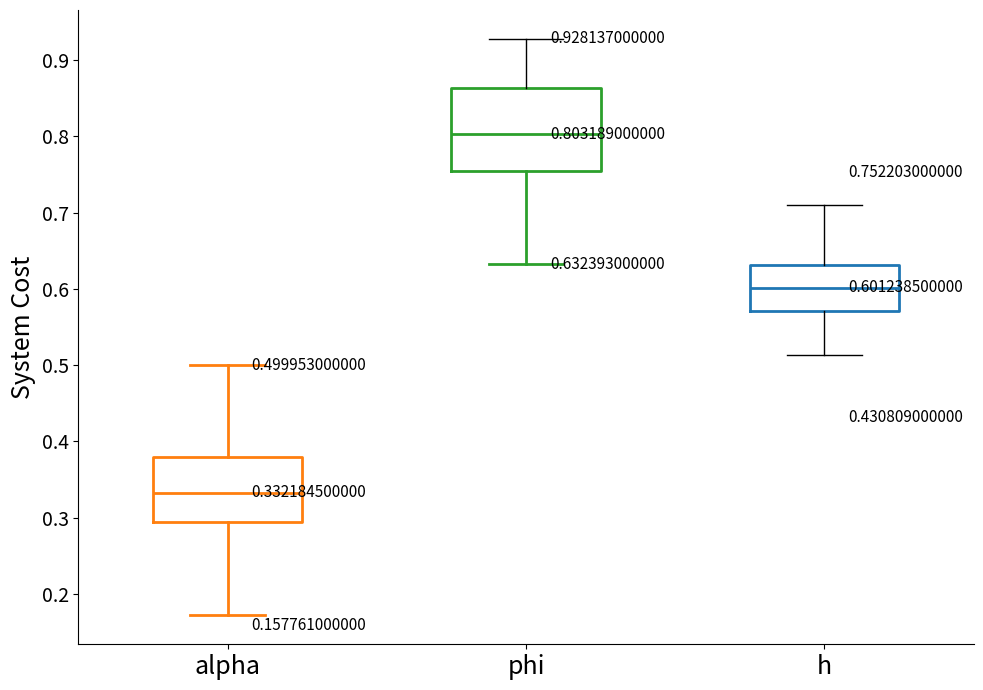

Which box is the tallest, from its lower edge to its upper edge?

phi